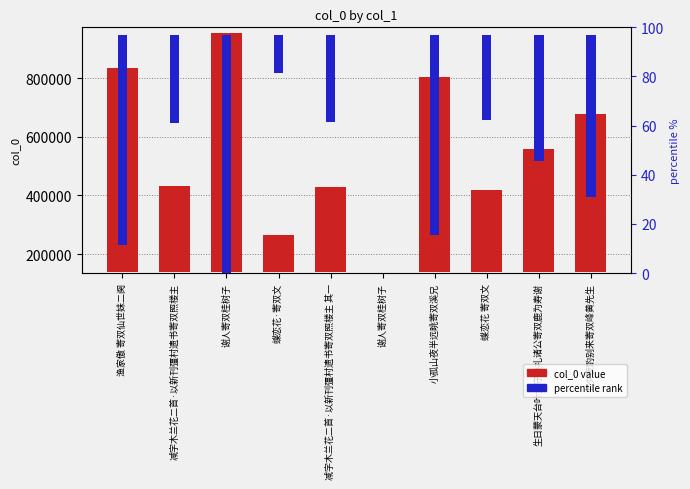

Between 蝶恋花·寄双文 and 七夕夜酌别来寄双峰黄先生, which series saw the biggest shift?

col_0 value